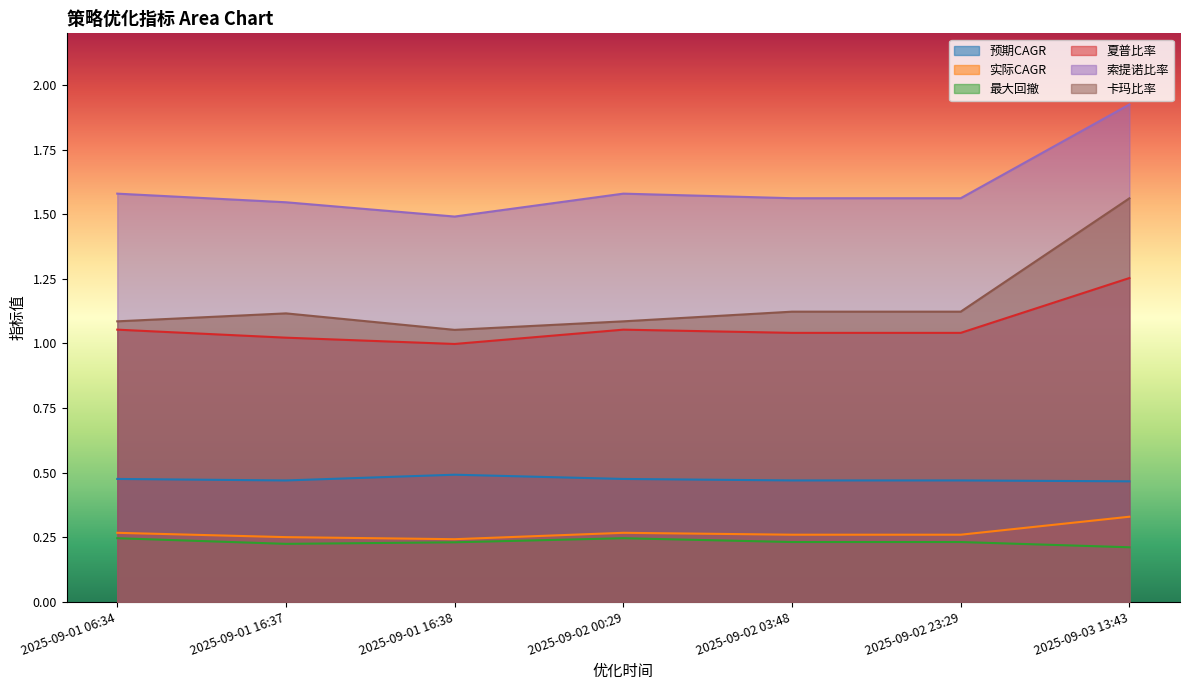

True or false: 最大回撤 and 实际CAGR cross at least once.

False